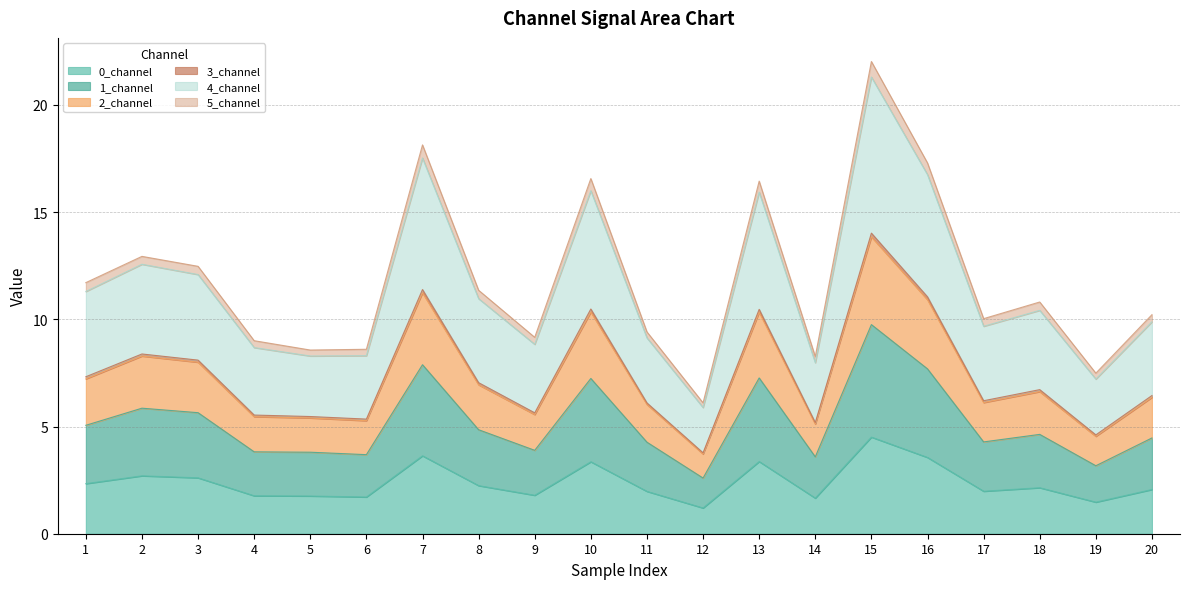

True or false: 1_channel has more than 0 interior local peaks.

True